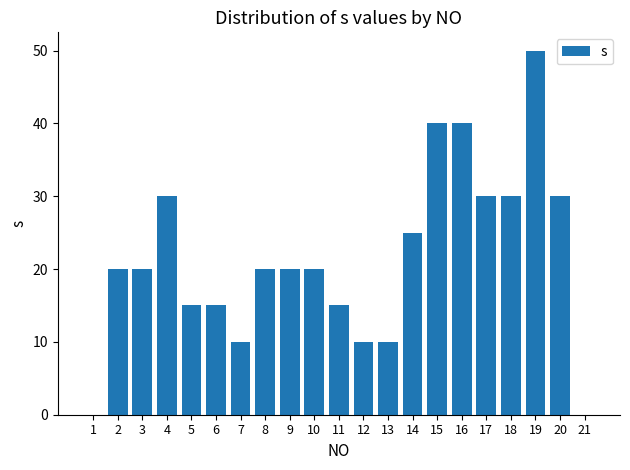

Are the bars horizontal?

No